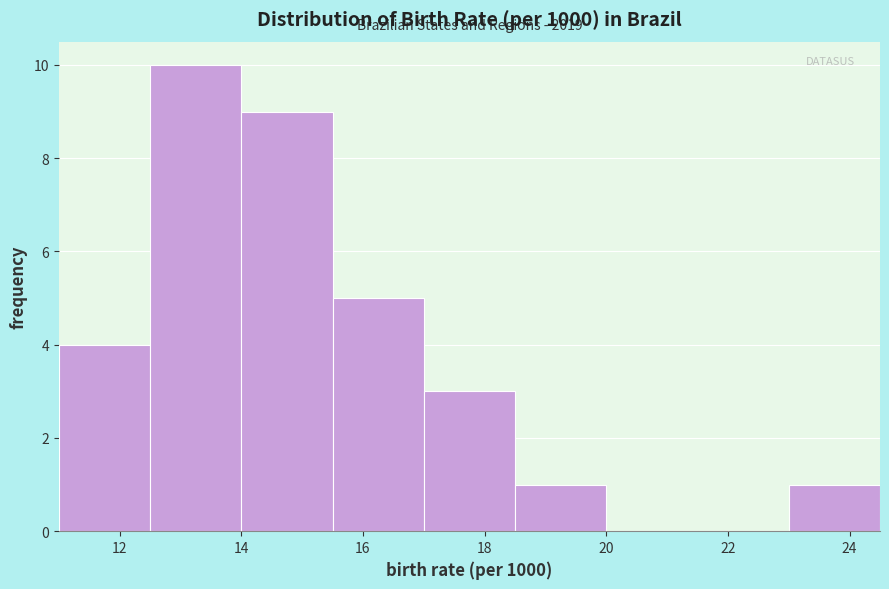

Over which range of the x-axis is the bar tallest?

12.5 to 14.0